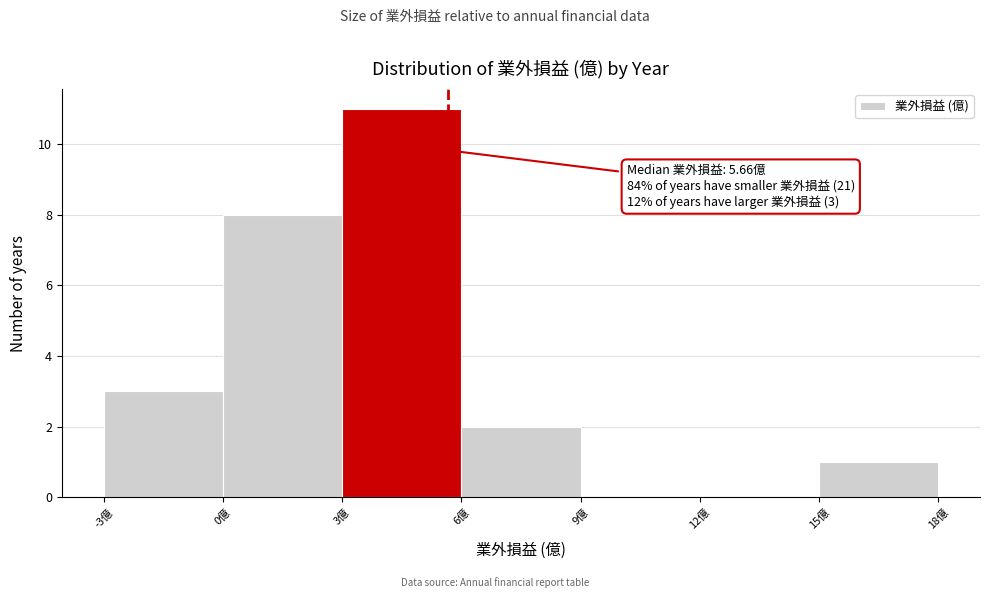

Over which range of the x-axis is the bar tallest?

3 to 6